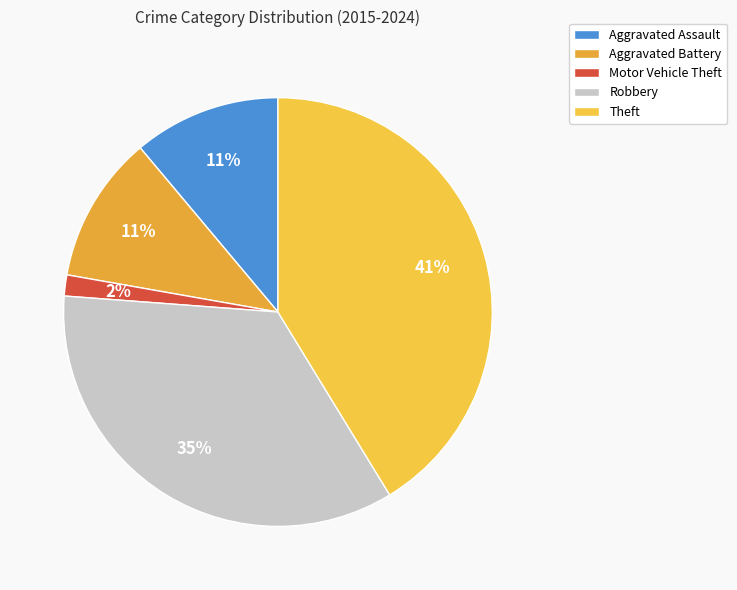

What percentage is the Motor Vehicle Theft slice, to the nearest percent?

2%